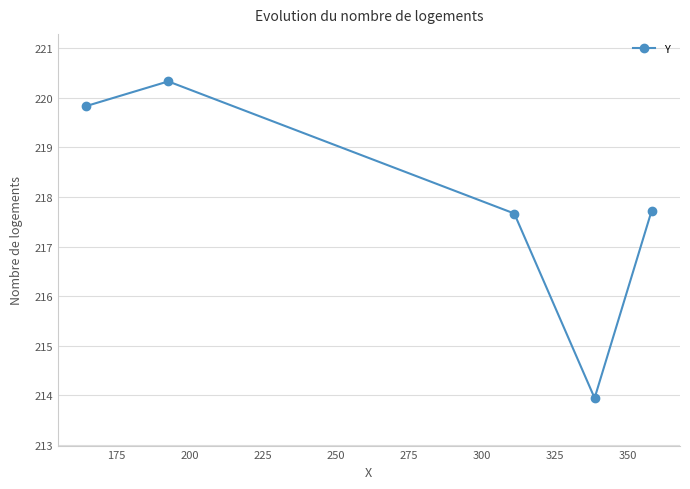

Reading left to right, transcribe all the data shown in this chart.

219.8	220.3	217.7	213.9	217.7